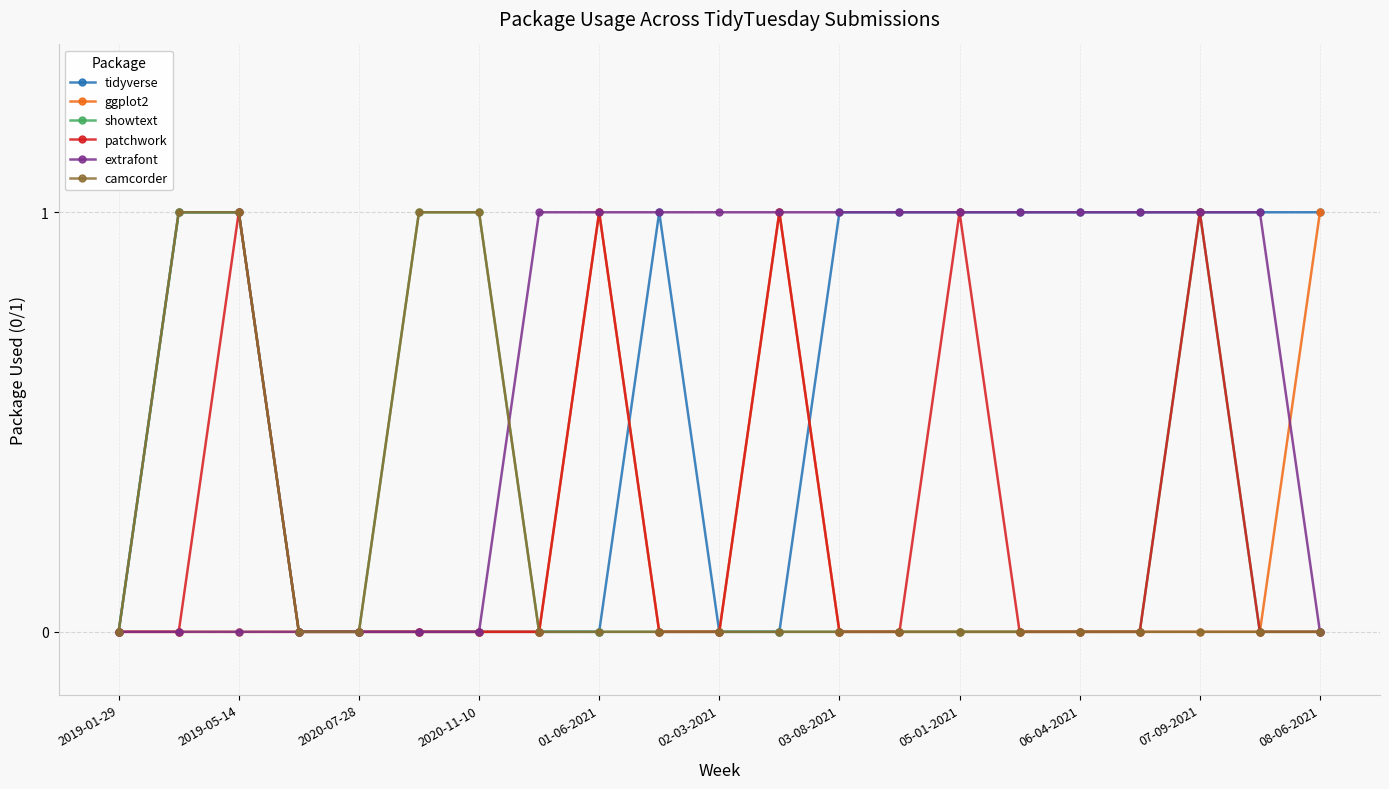

What is the value of the extrafont point at the 8th from the left?

1